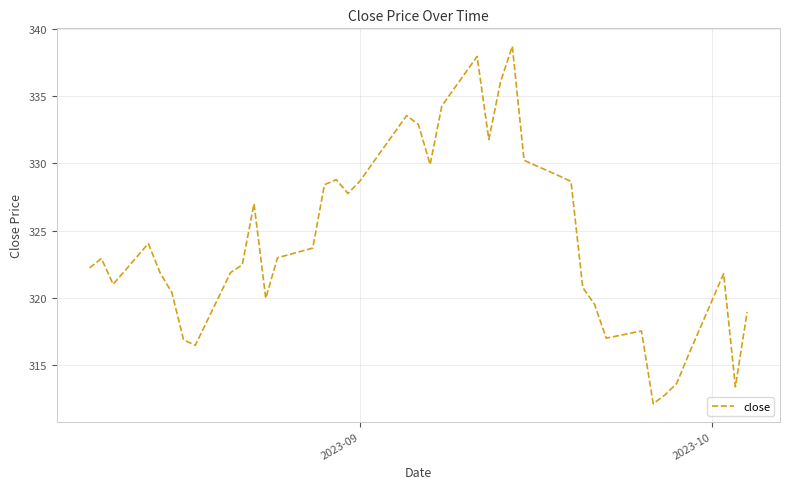

What is the maximum value shown in the chart?

338.7